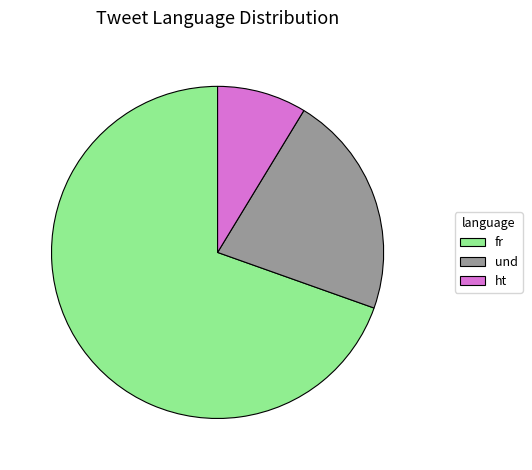

What is the ratio of the value at ht to the value at und?

0.4